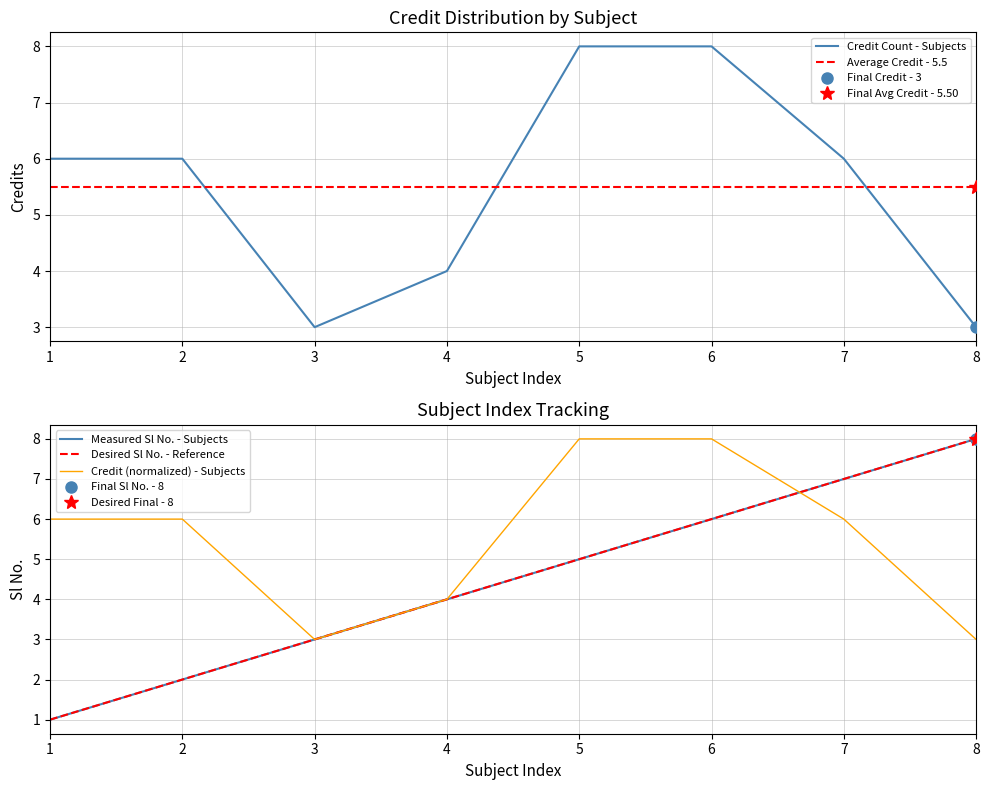

List the series in order of their peak value, lowest first.

Average Credit - 5.5, Credit Count - Subjects, Measured Sl No. - Subjects, Desired Sl No. - Reference, Credit (normalized) - Subjects